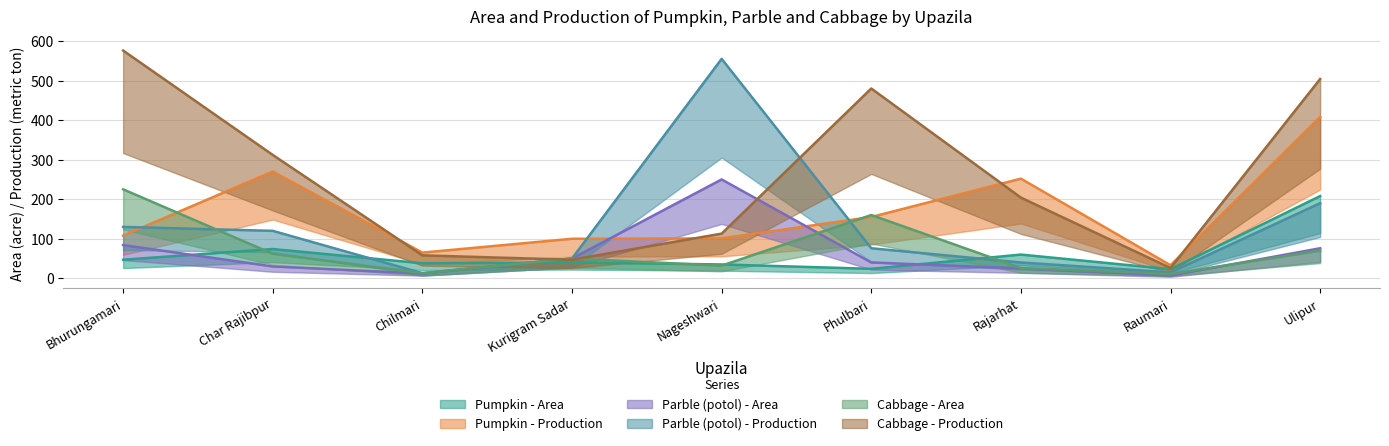

True or false: Parble (potol) - Production has more than 1 points higher than both neighbors.

False